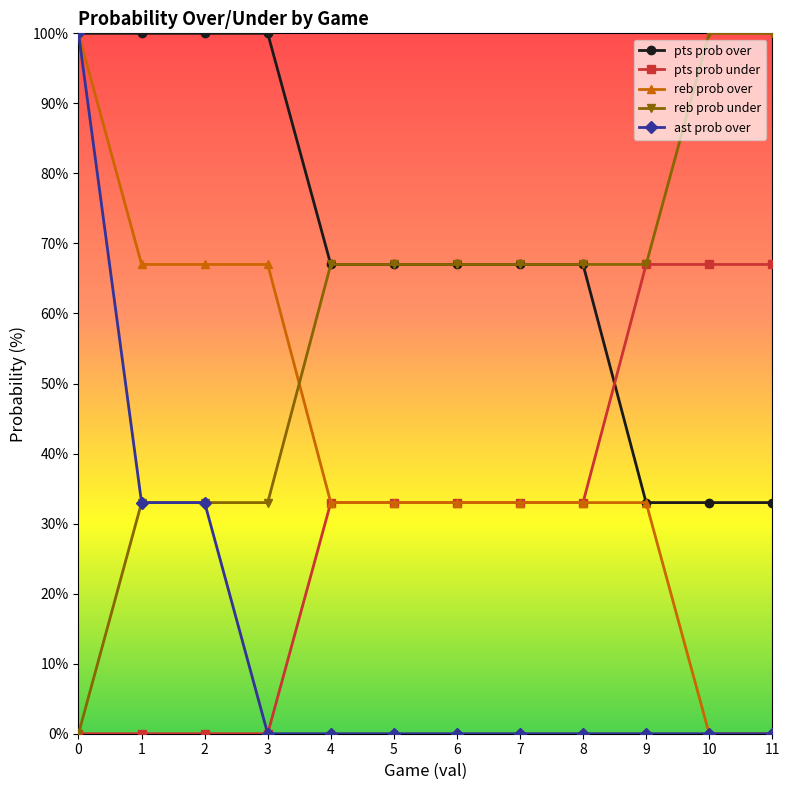

At how many categories does at least one series exceed 71?

6